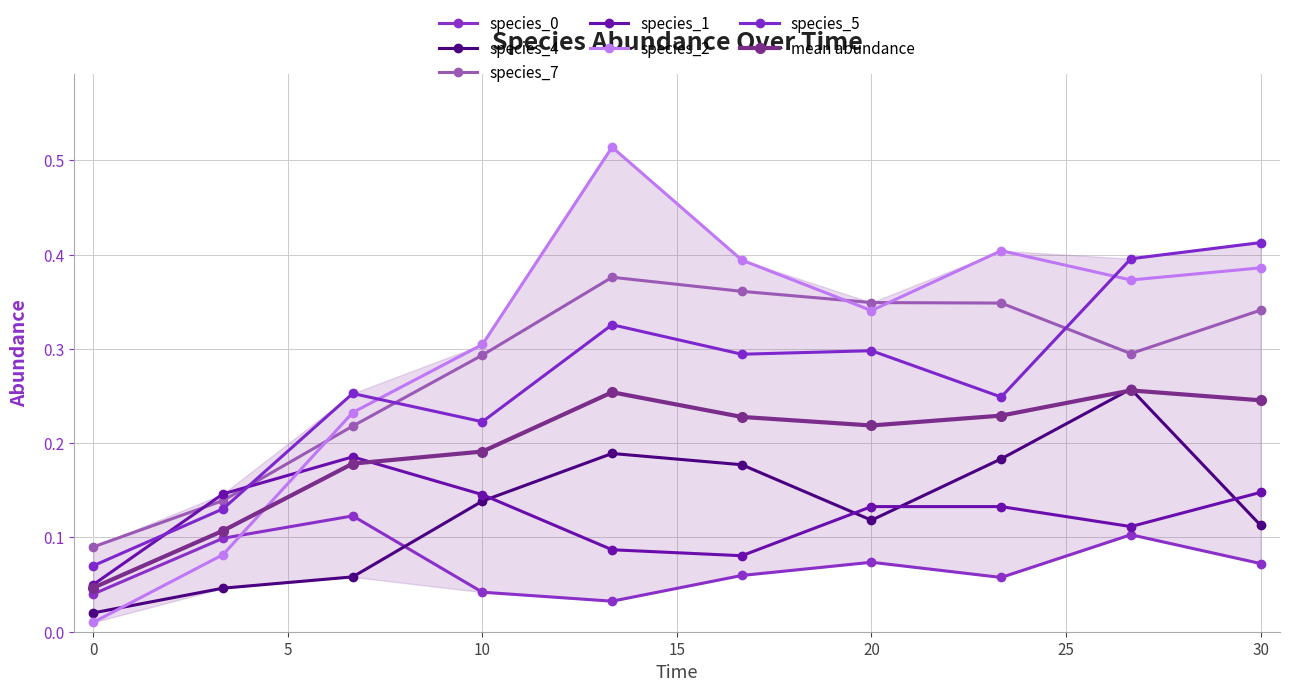

Reading left to right, what are all the values shown in this chart?

species_0: 0.0=0.0	3.333333333333333=0.1	6.666666666666667=0.1	10.0=0.0	13.333333333333334=0.0	16.666666666666668=0.1	20.0=0.1	23.333333333333336=0.1	26.666666666666668=0.1	30.0=0.1
species_4: 0.0=0.0	3.333333333333333=0.0	6.666666666666667=0.1	10.0=0.1	13.333333333333334=0.2	16.666666666666668=0.2	20.0=0.1	23.333333333333336=0.2	26.666666666666668=0.3	30.0=0.1
species_7: 0.0=0.1	3.333333333333333=0.1	6.666666666666667=0.2	10.0=0.3	13.333333333333334=0.4	16.666666666666668=0.4	20.0=0.3	23.333333333333336=0.3	26.666666666666668=0.3	30.0=0.3
species_1: 0.0=0.1	3.333333333333333=0.1	6.666666666666667=0.2	10.0=0.1	13.333333333333334=0.1	16.666666666666668=0.1	20.0=0.1	23.333333333333336=0.1	26.666666666666668=0.1	30.0=0.1
species_2: 0.0=0.0	3.333333333333333=0.1	6.666666666666667=0.2	10.0=0.3	13.333333333333334=0.5	16.666666666666668=0.4	20.0=0.3	23.333333333333336=0.4	26.666666666666668=0.4	30.0=0.4
species_5: 0.0=0.1	3.333333333333333=0.1	6.666666666666667=0.3	10.0=0.2	13.333333333333334=0.3	16.666666666666668=0.3	20.0=0.3	23.333333333333336=0.2	26.666666666666668=0.4	30.0=0.4